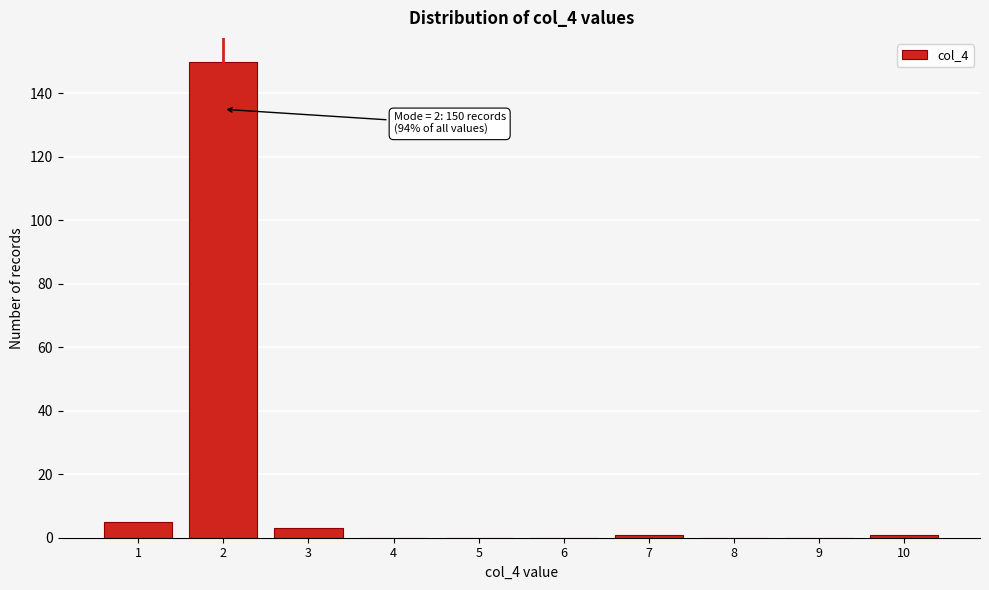

Reading left to right, transcribe all the data shown in this chart.

1=5	2=150	3=3	4=0	5=0	6=0	7=1	8=0	9=0	10=1